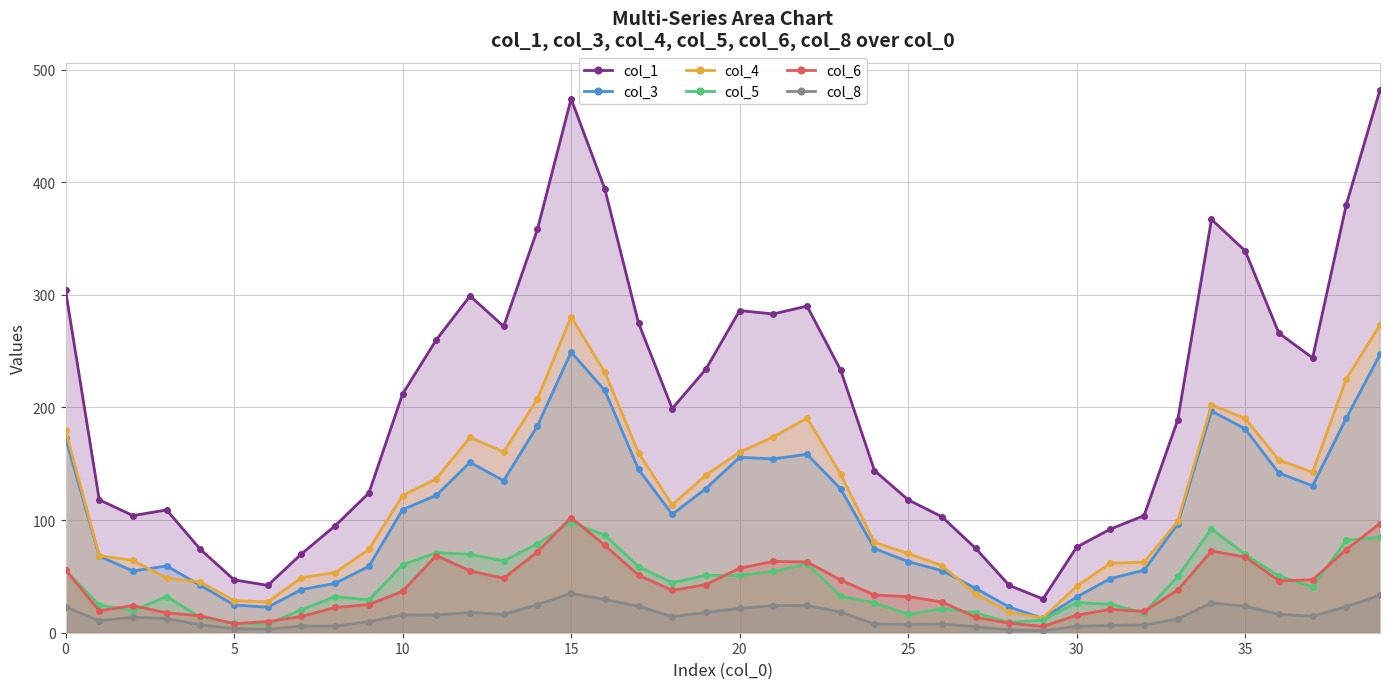

The col_6 series shows 17.3 at 0. True or false?

False